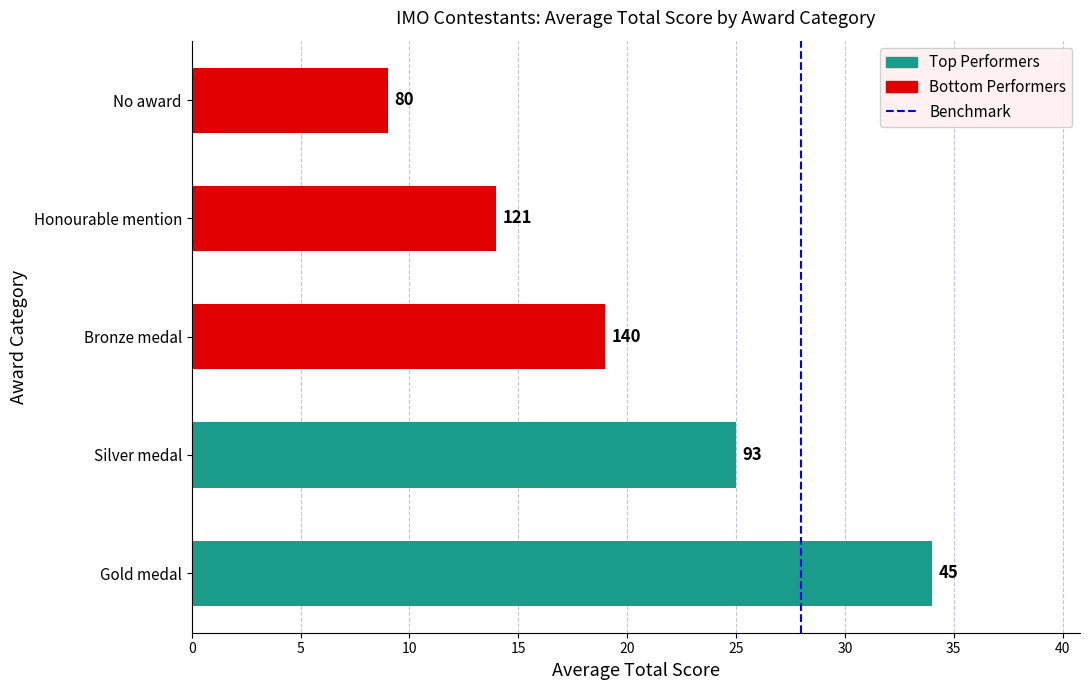

How many bars are there in total?

5